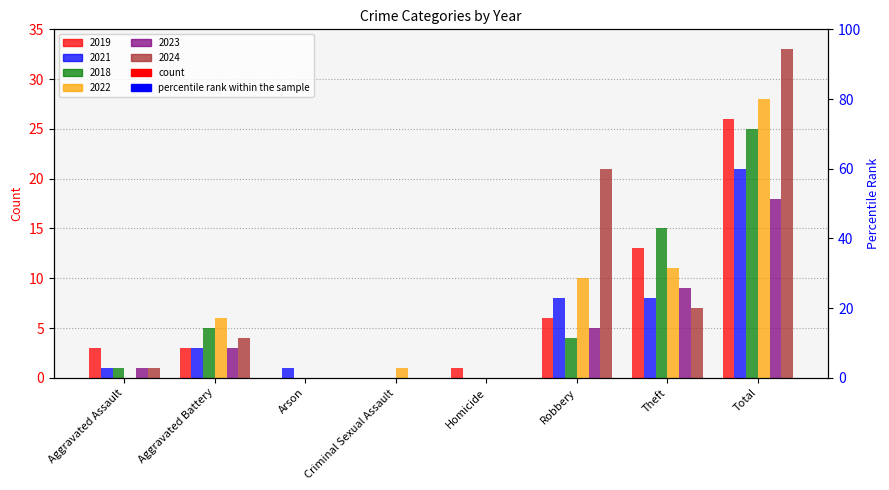

Between Aggravated Battery and Arson, which series saw the biggest shift?

2022